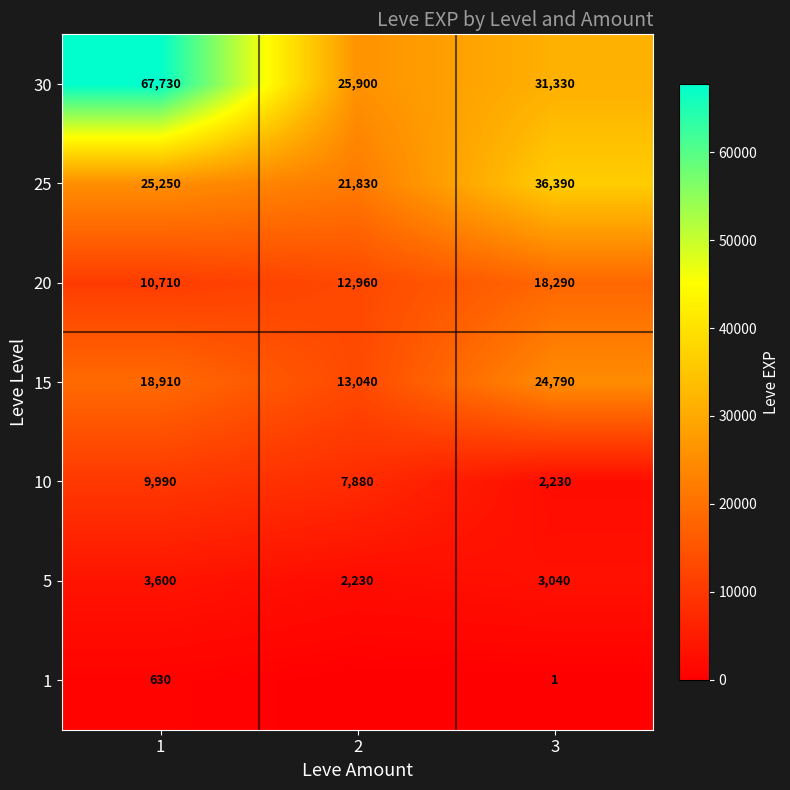

The value of 20 at 3 is 18290. True or false?

True